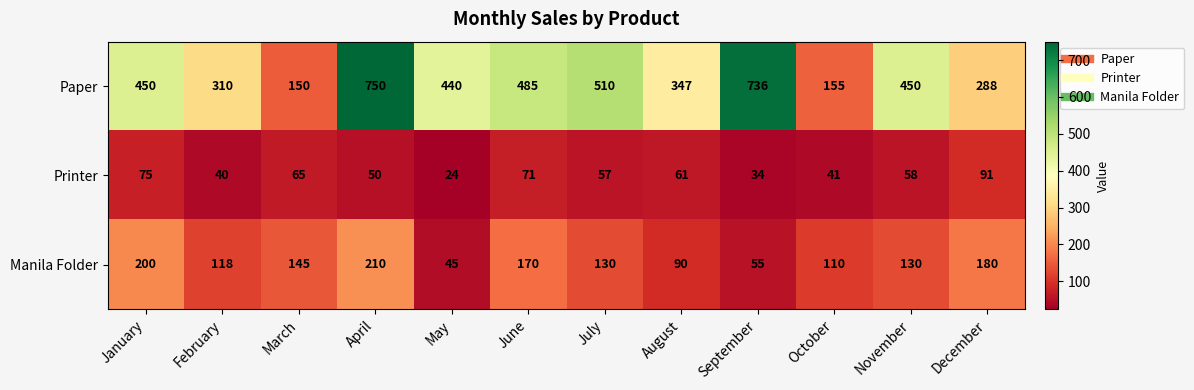

At how many categories does at least one series exceed 238?

10